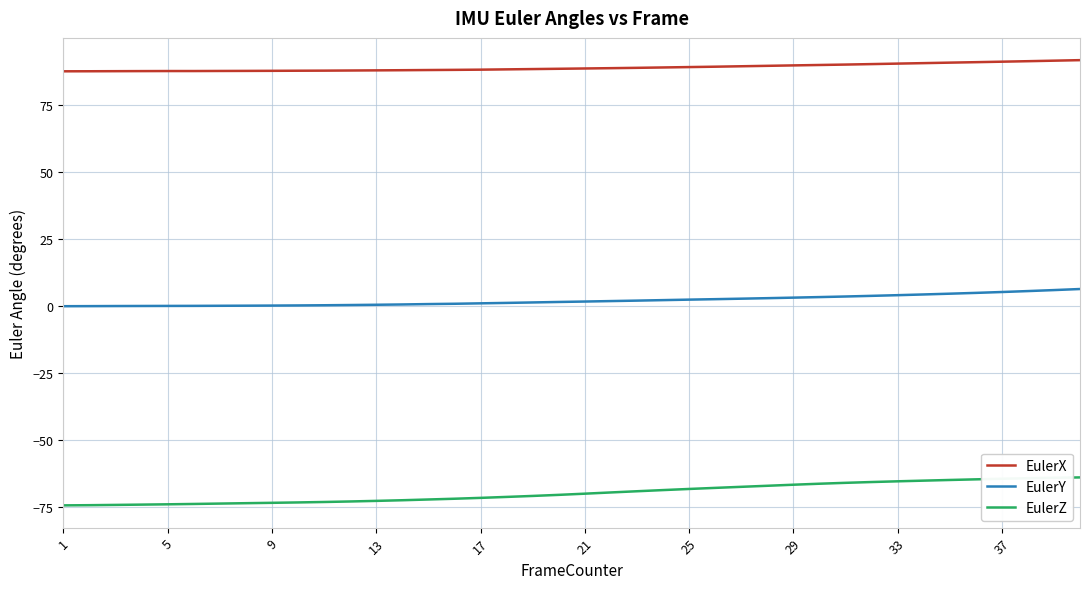

Rank the series by their maximum value, from highest to lowest.

EulerX, EulerY, EulerZ